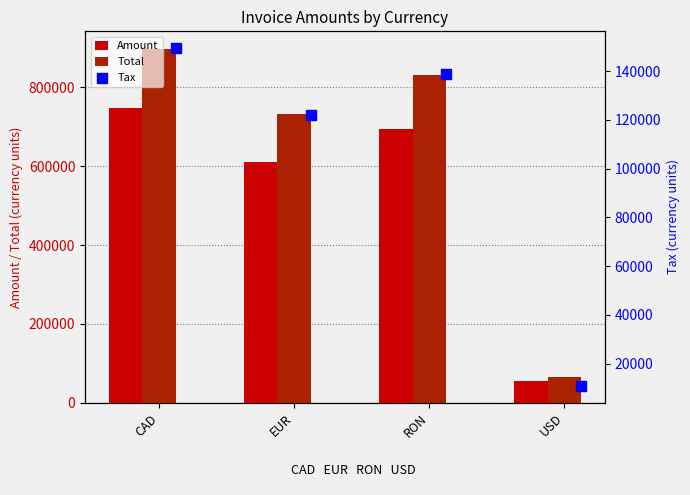

What are all the series names shown in the legend?

Amount, Total, Tax